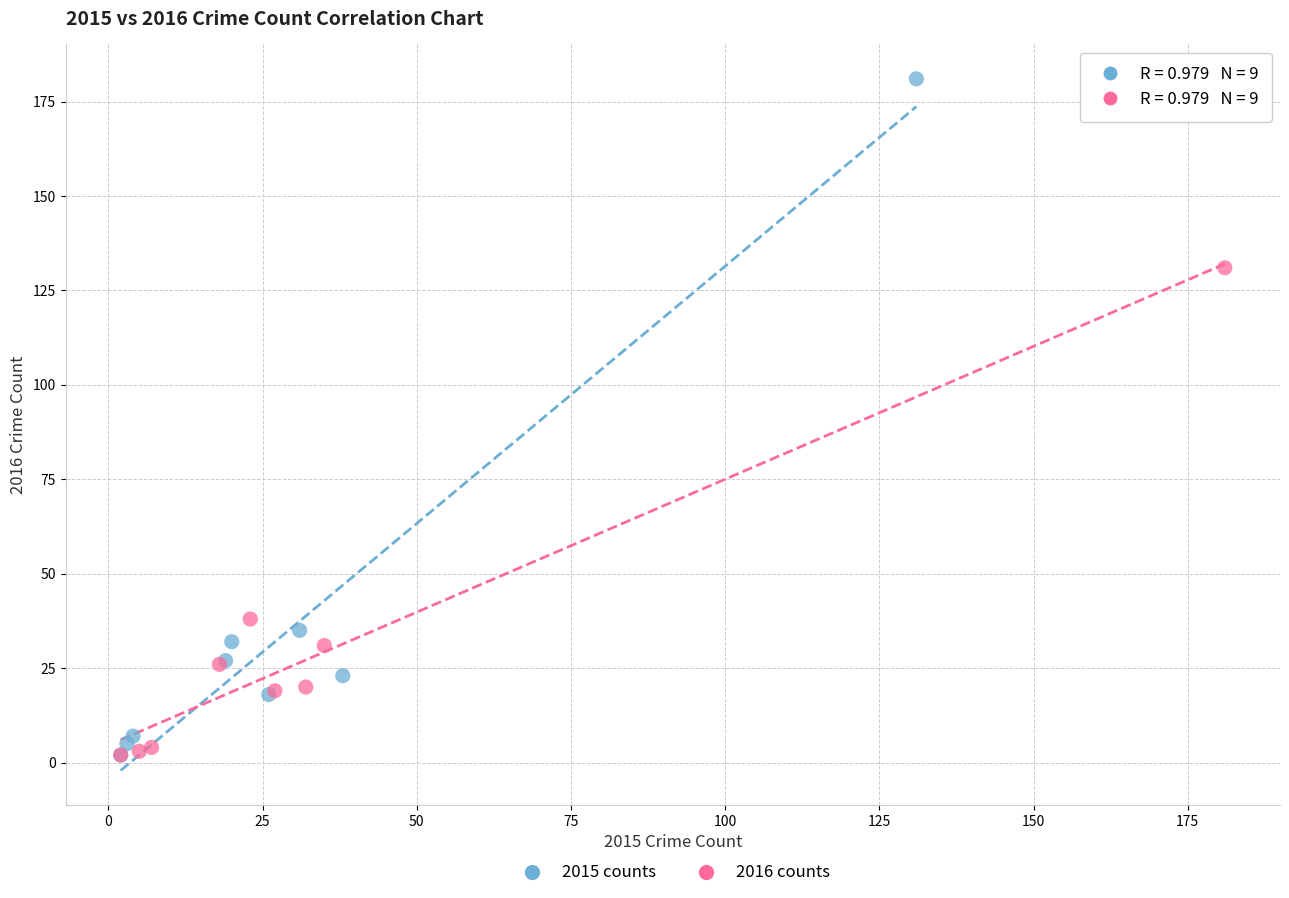

Which series reaches the maximum Y coordinate?

2015 counts